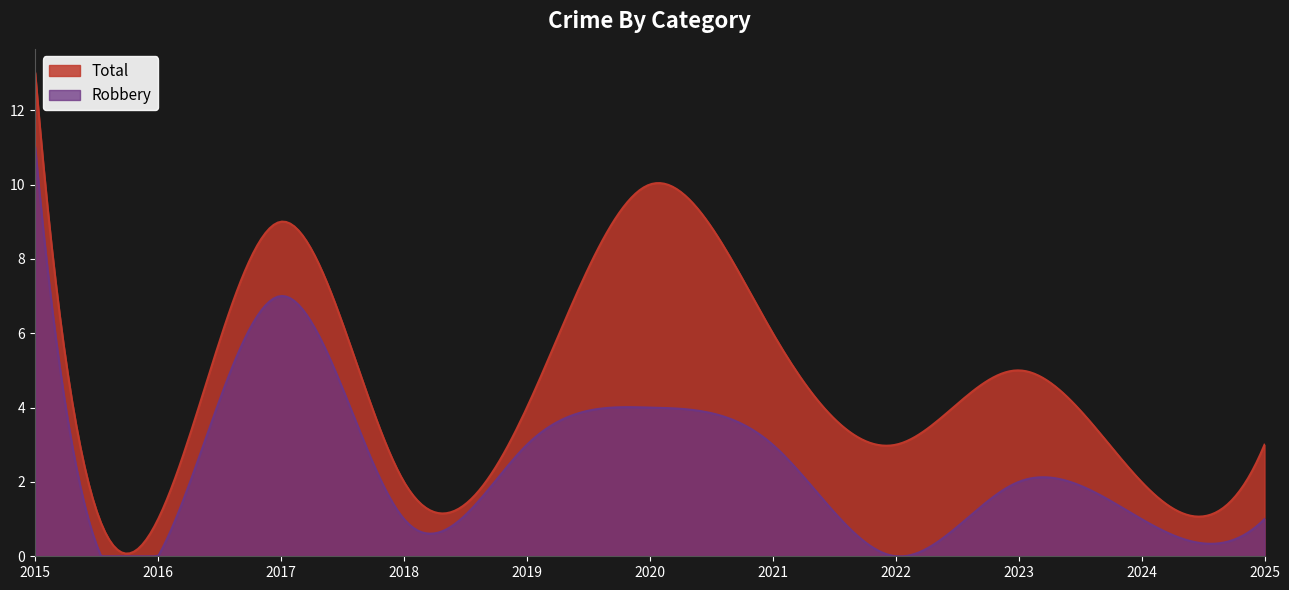

The Robbery series shows 0 at 2018. True or false?

False